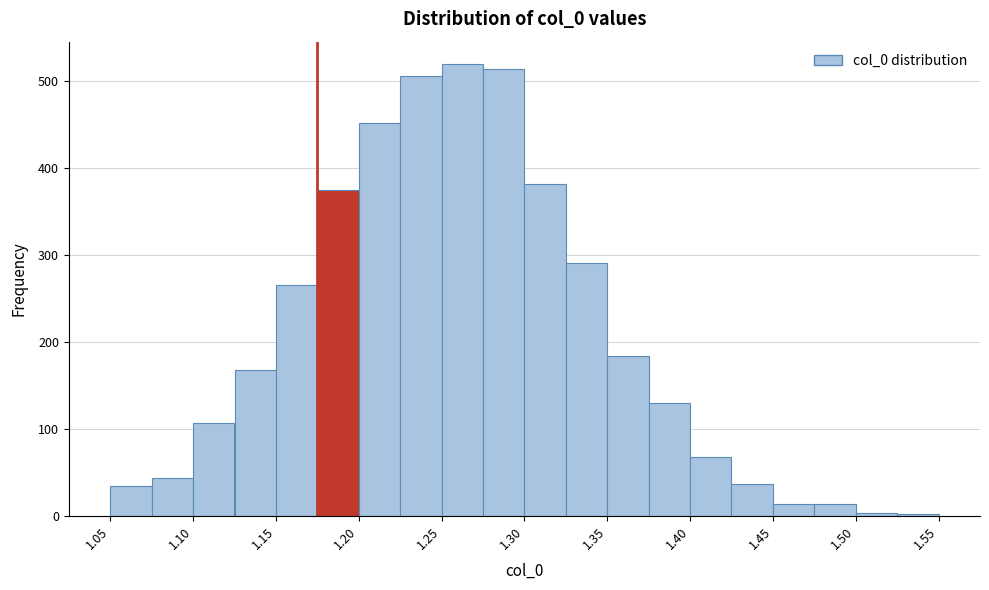

Reading left to right, transcribe this chart: for each bar, give the range it covers on the x-axis and its height. Neither the bar edges nor the heights are printed on the chart, so give them approximately, as read against the axes.

1.050 to 1.075: 30
1.075 to 1.100: 40
1.100 to 1.125: 110
1.125 to 1.150: 170
1.150 to 1.175: 270
1.175 to 1.200: 380
1.200 to 1.225: 450
1.225 to 1.250: 510
1.250 to 1.275: 520
1.275 to 1.300: 510
1.300 to 1.325: 380
1.325 to 1.350: 290
1.350 to 1.375: 180
1.375 to 1.400: 130
1.400 to 1.425: 70
1.425 to 1.450: 40
1.450 to 1.475: 10
1.475 to 1.500: 10
1.500 to 1.525: under 10
1.525 to 1.550: under 10